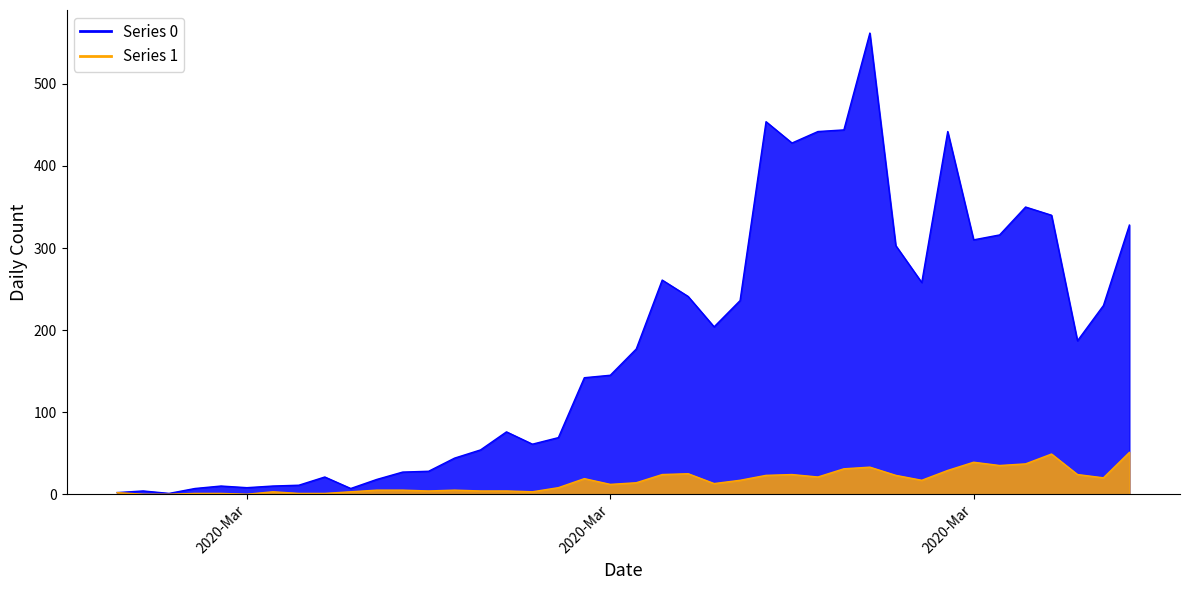

How many data points in Series 1 are above 14?

19